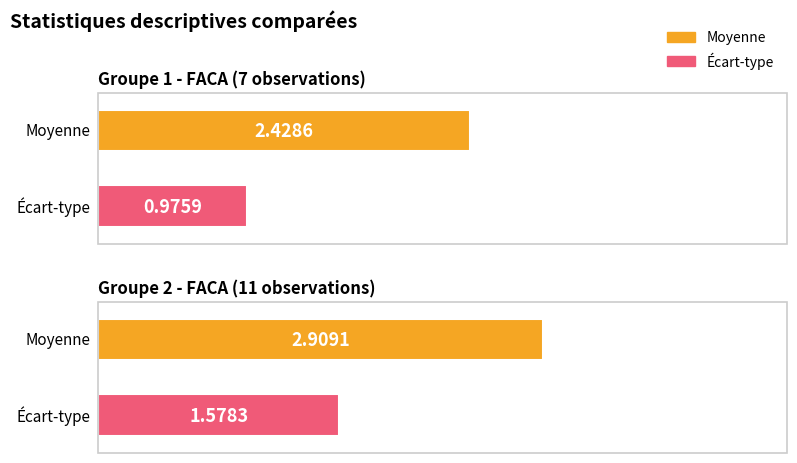

Between FACA (n=7) and FACA (n=11), which is larger?

FACA (n=11)